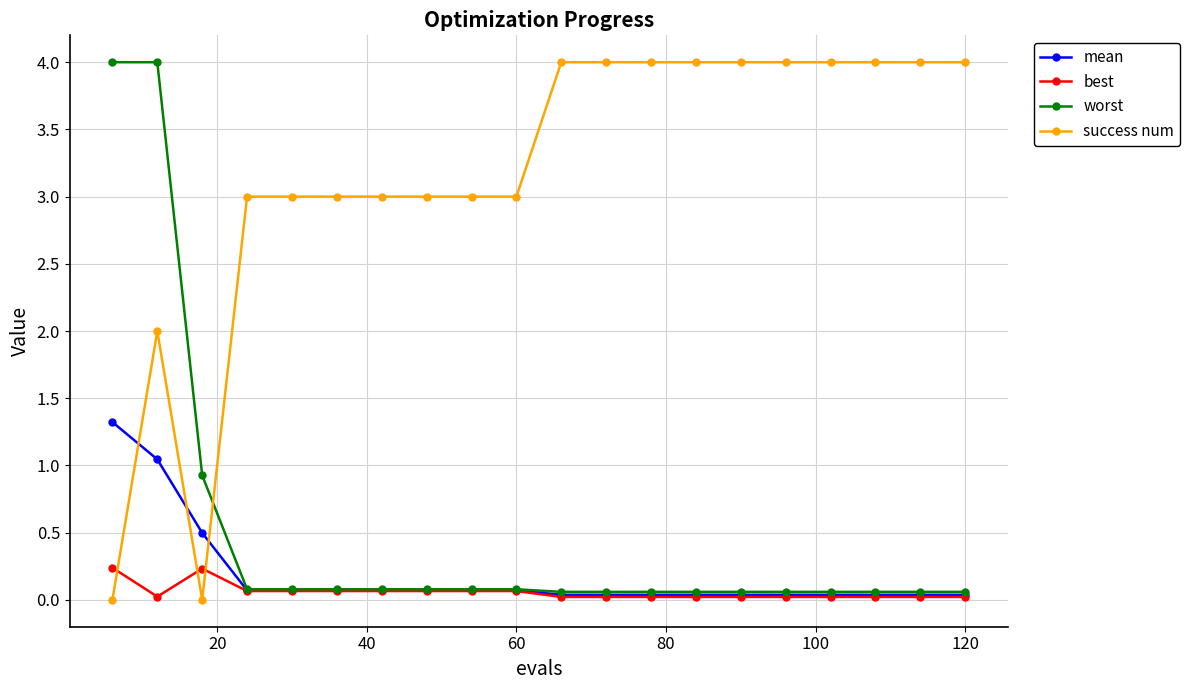

Which series ends up on top after the final intersection of success num and best?

success num